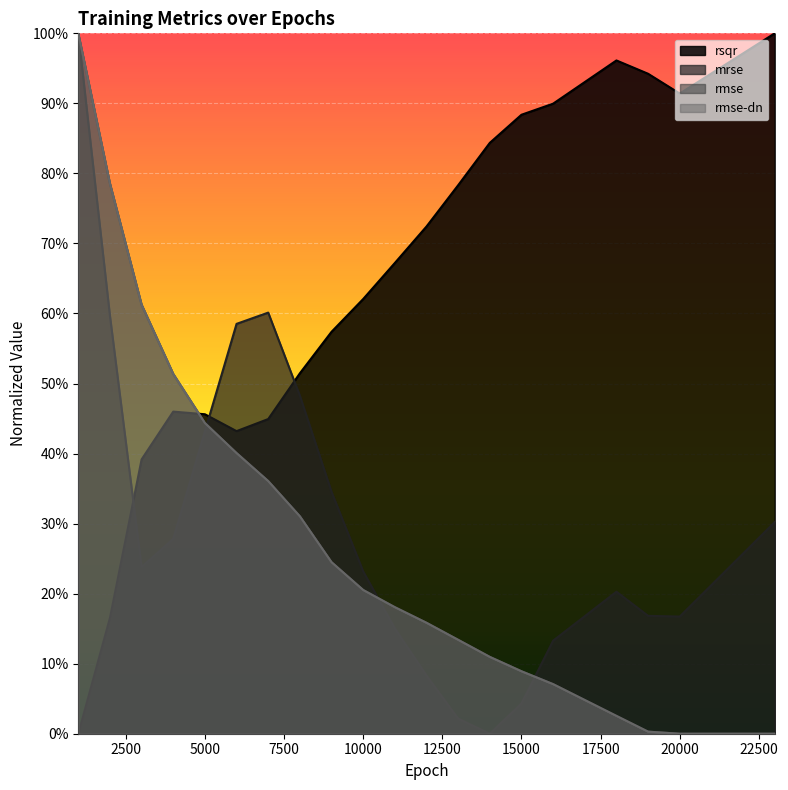

Which has a higher value, 12000 or 14000?

14000